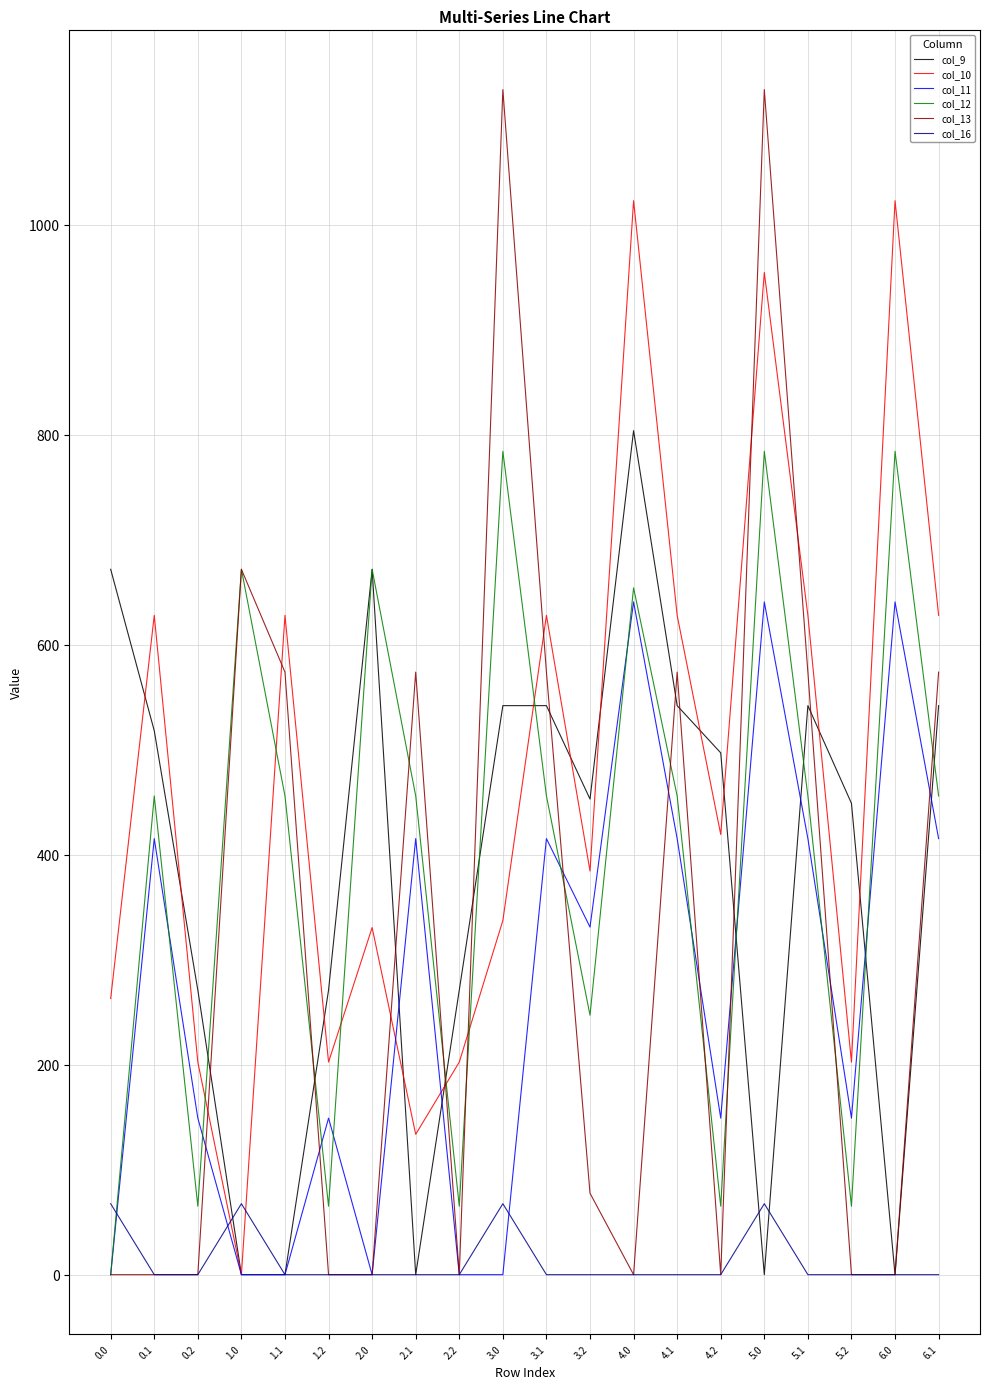

At how many categories does at least one series exceed 533?

14